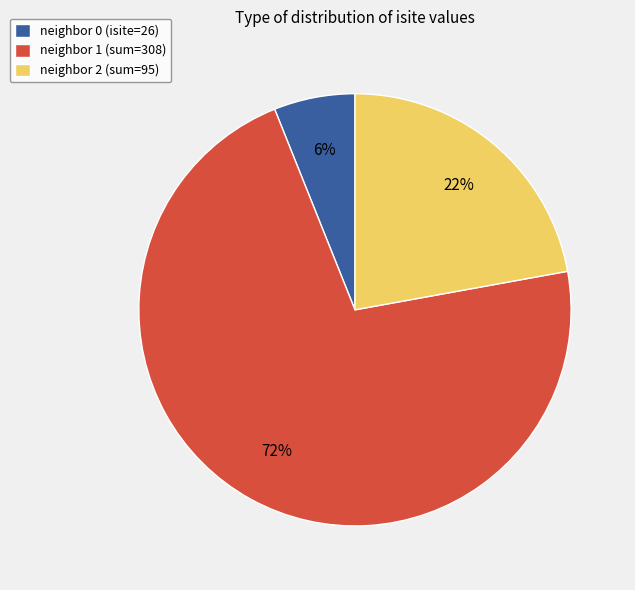

What is the largest slice in the pie chart?

neighbor 1 (sum=308)